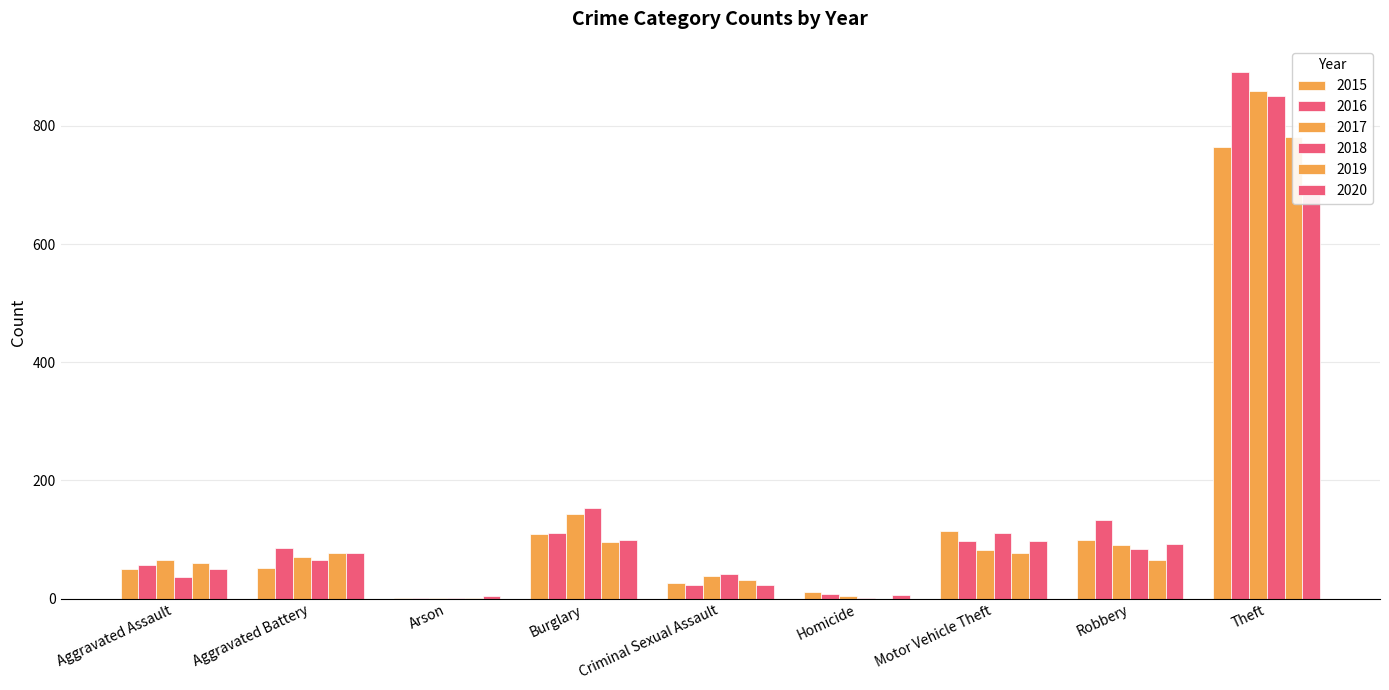

Reading left to right, what are all the values shown in this chart?

2015: Aggravated Assault=51	Aggravated Battery=52	Arson=1	Burglary=110	Criminal Sexual Assault=26	Homicide=12	Motor Vehicle Theft=115	Robbery=100	Theft=764
2016: Aggravated Assault=57	Aggravated Battery=85	Arson=1	Burglary=111	Criminal Sexual Assault=23	Homicide=8	Motor Vehicle Theft=98	Robbery=133	Theft=891
2017: Aggravated Assault=65	Aggravated Battery=70	Arson=1	Burglary=143	Criminal Sexual Assault=38	Homicide=4	Motor Vehicle Theft=83	Robbery=91	Theft=859
2018: Aggravated Assault=37	Aggravated Battery=65	Arson=2	Burglary=154	Criminal Sexual Assault=41	Homicide=1	Motor Vehicle Theft=112	Robbery=84	Theft=850
2019: Aggravated Assault=60	Aggravated Battery=77	Arson=2	Burglary=96	Criminal Sexual Assault=31	Homicide=0	Motor Vehicle Theft=77	Robbery=65	Theft=782
2020: Aggravated Assault=51	Aggravated Battery=78	Arson=4	Burglary=99	Criminal Sexual Assault=24	Homicide=6	Motor Vehicle Theft=97	Robbery=93	Theft=702